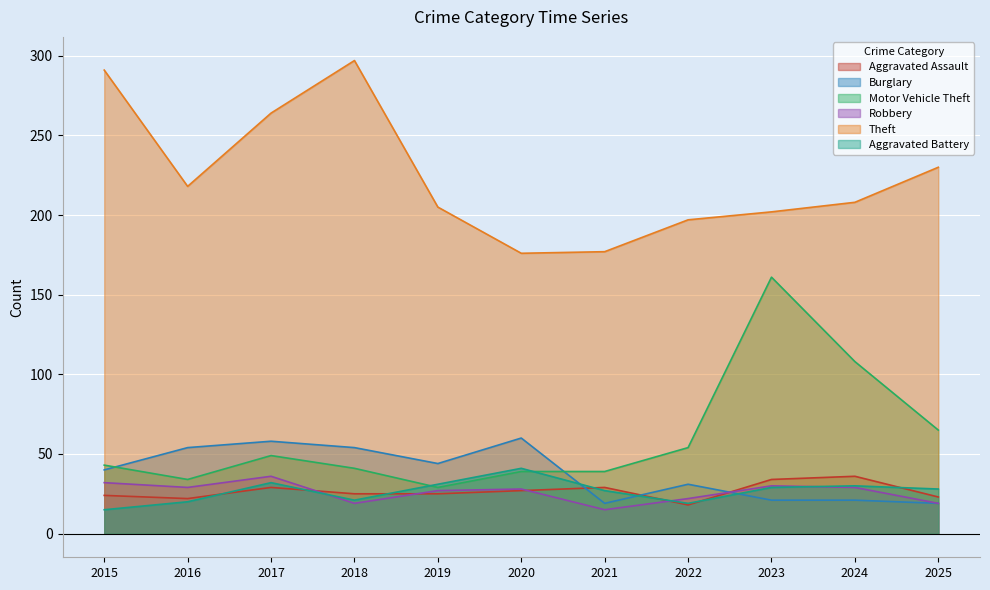

Reading left to right, what are all the values shown in this chart?

Aggravated Assault: 24	22	29	25	25	27	29	18	34	36	23
Burglary: 40	54	58	54	44	60	19	31	21	21	19
Motor Vehicle Theft: 43	34	49	41	29	39	39	54	161	108	65
Robbery: 32	29	36	19	27	28	15	22	30	29	19
Theft: 291	218	264	297	205	176	177	197	202	208	230
Aggravated Battery: 15	20	32	21	31	41	27	19	29	30	28